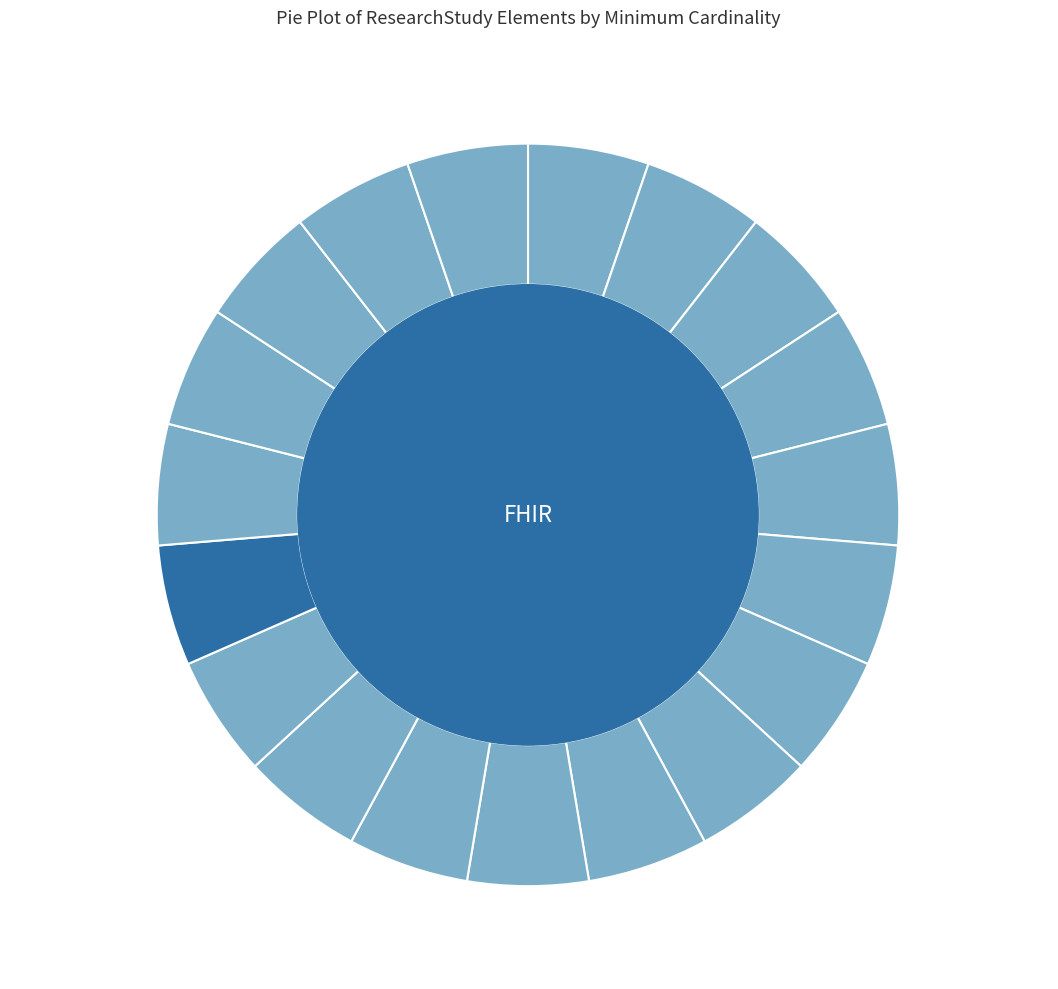

What is the majority slice?

ResearchStudy.status